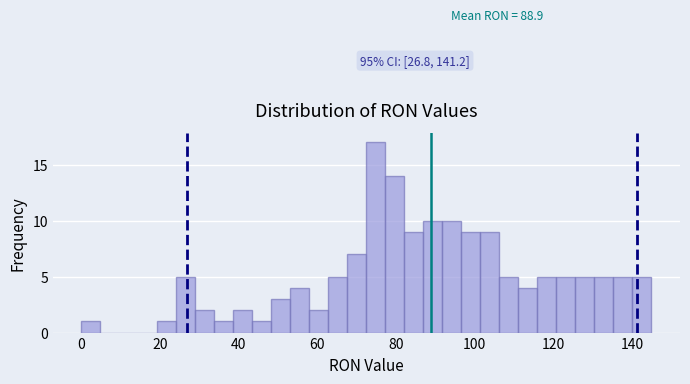

Read against the x-axis, roughly where is the centre of the tallest bar?

74